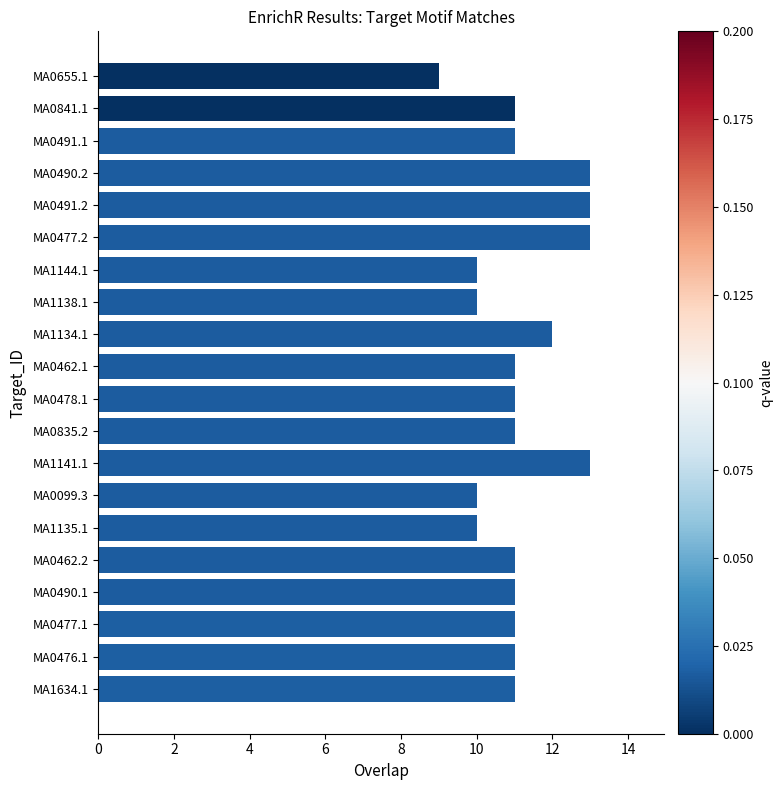

What is the average value?

11